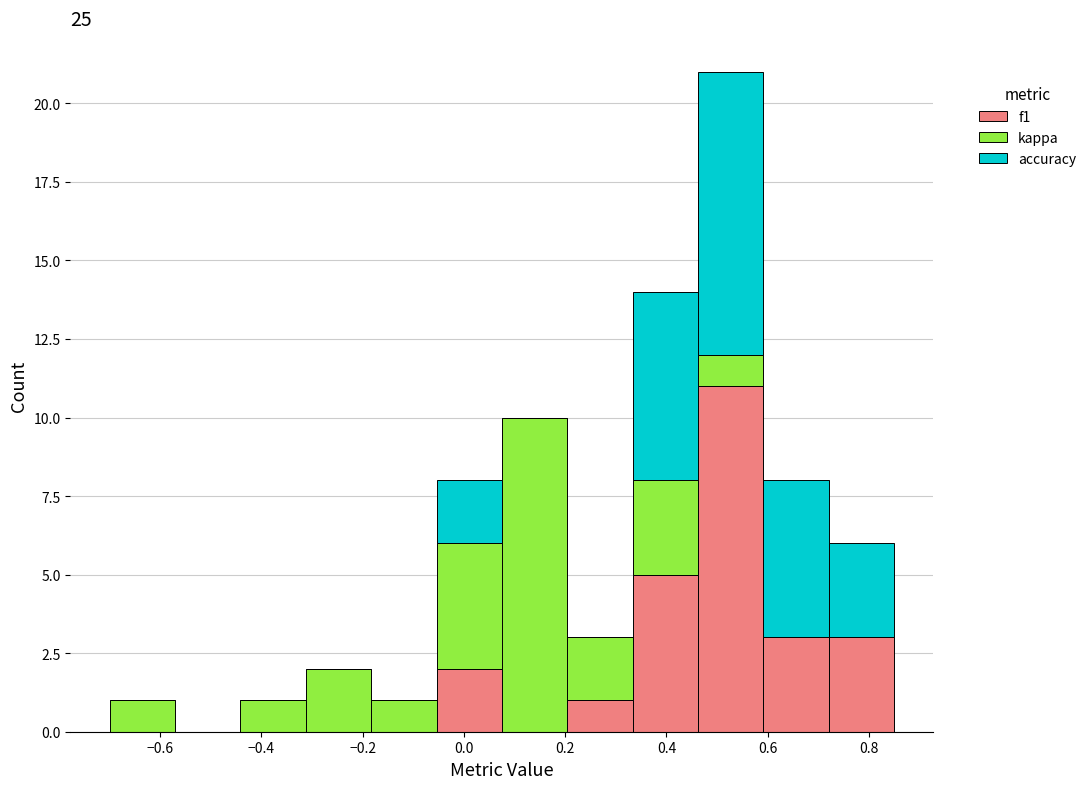

Which range on the x-axis has the tallest stacked bar (by total height)?

0.46 to 0.60